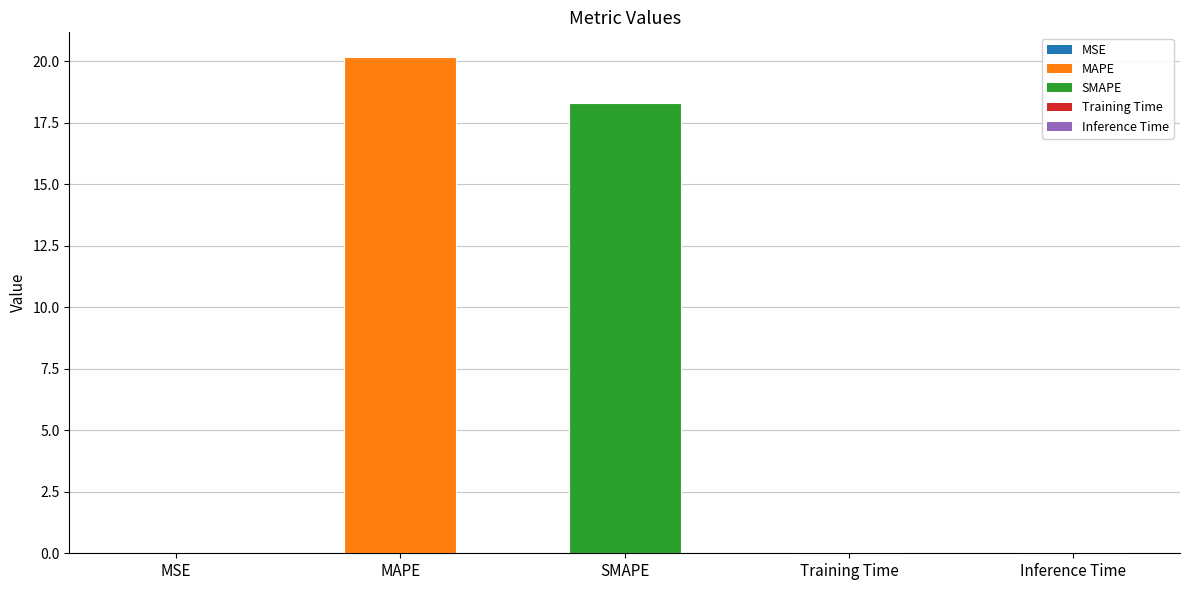

Is it true that the value at SMAPE is 30.7?

False